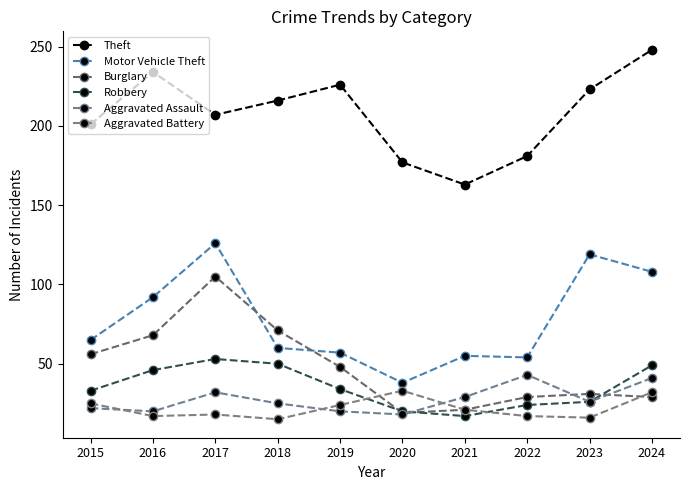

What is the sum of the Motor Vehicle Theft values at 2020 and 2015?

103